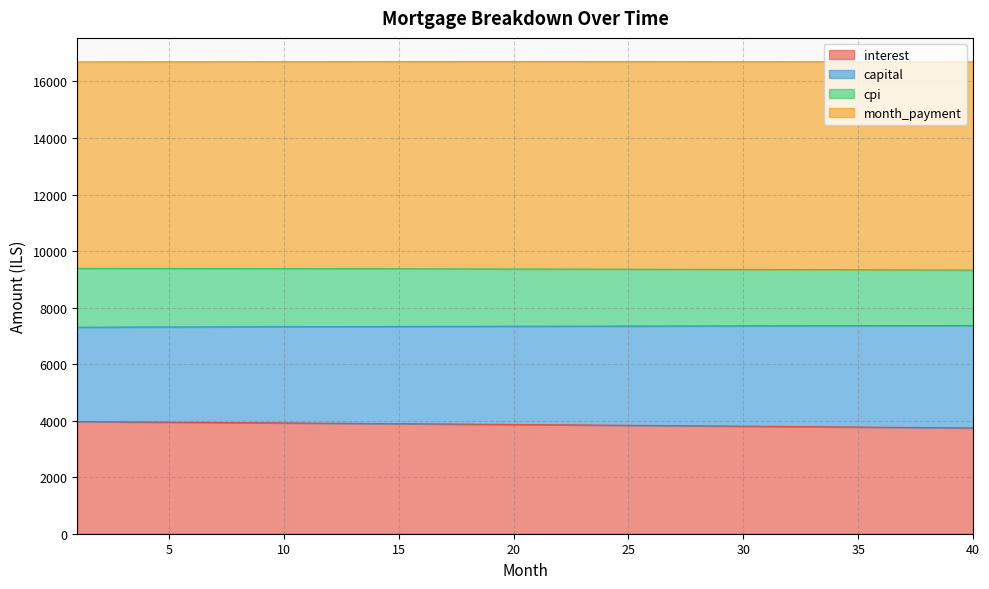

What is the minimum value shown in the chart?

3742.7